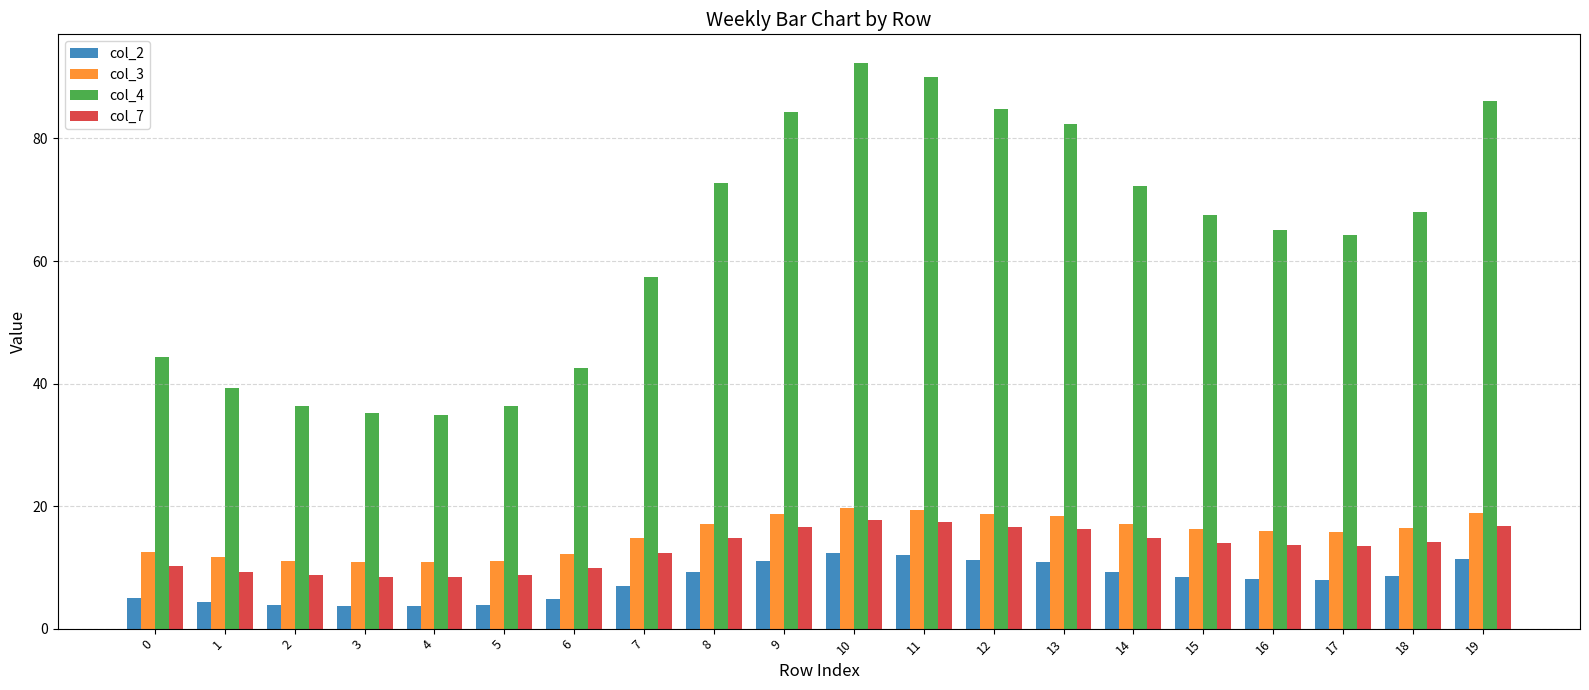

Where does the col_4 series first go above 67?

8